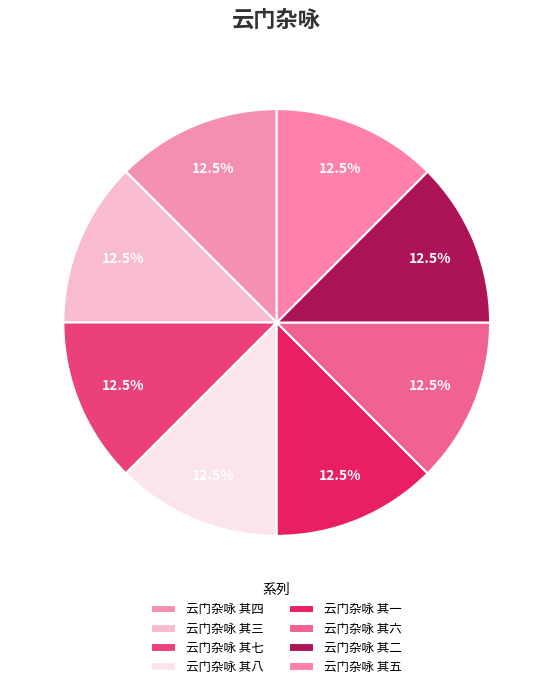

True or false: 云门杂咏 其八 accounts for 2% of the total.

False